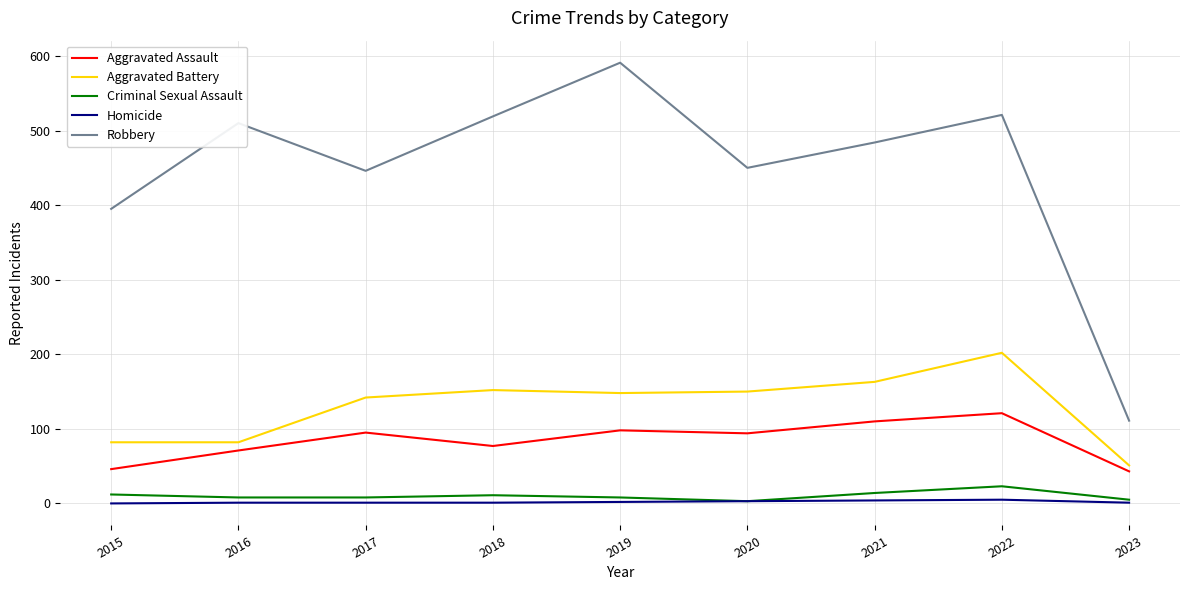

Rank the series by their maximum value, from highest to lowest.

Robbery, Aggravated Battery, Aggravated Assault, Criminal Sexual Assault, Homicide